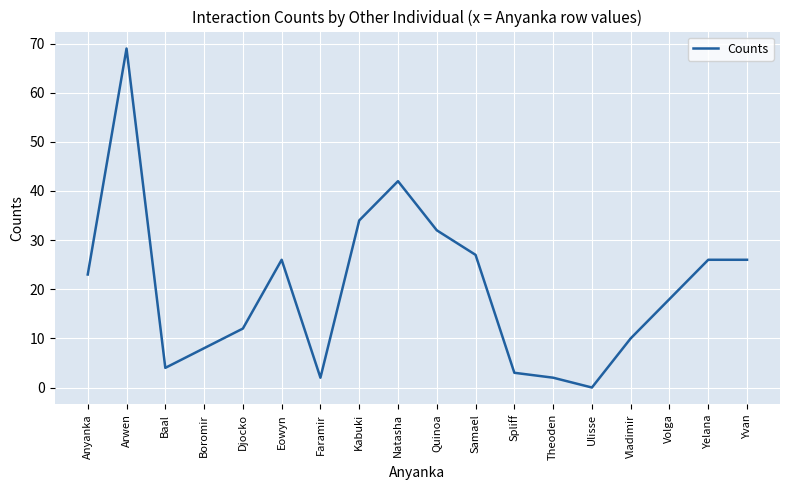

Between Djocko and Ulisse, which is larger?

Djocko